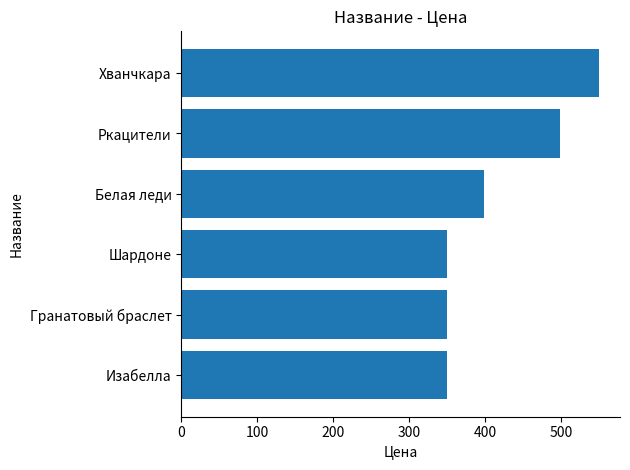

Where is the data nearest to the value 450?

Ркацители